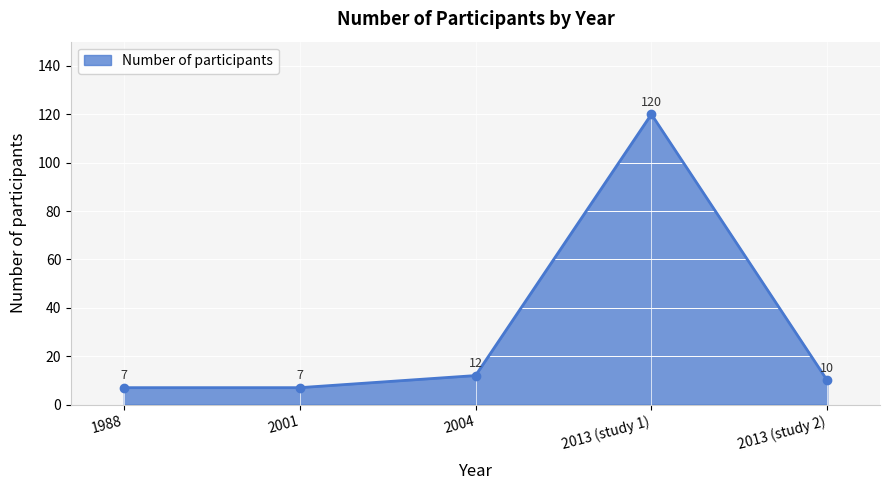

What is the approximate value at 2013 (study 1)?

120